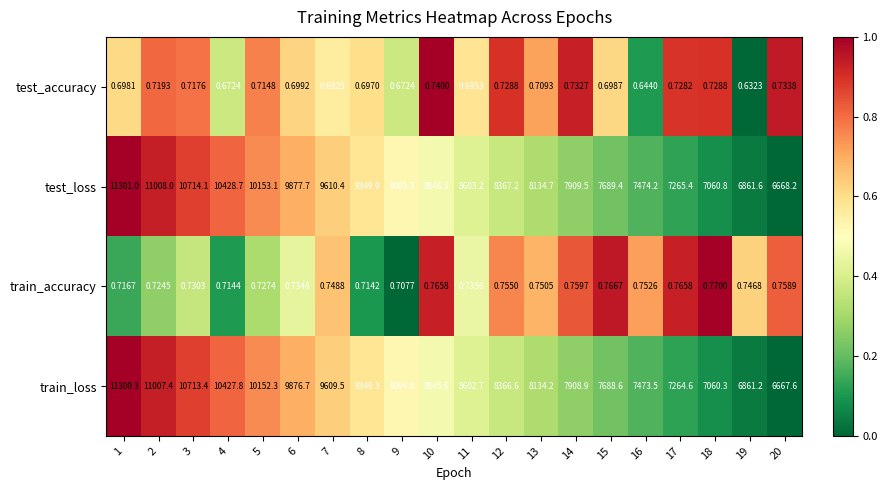

Which series has the largest range (max minus min)?

test_loss